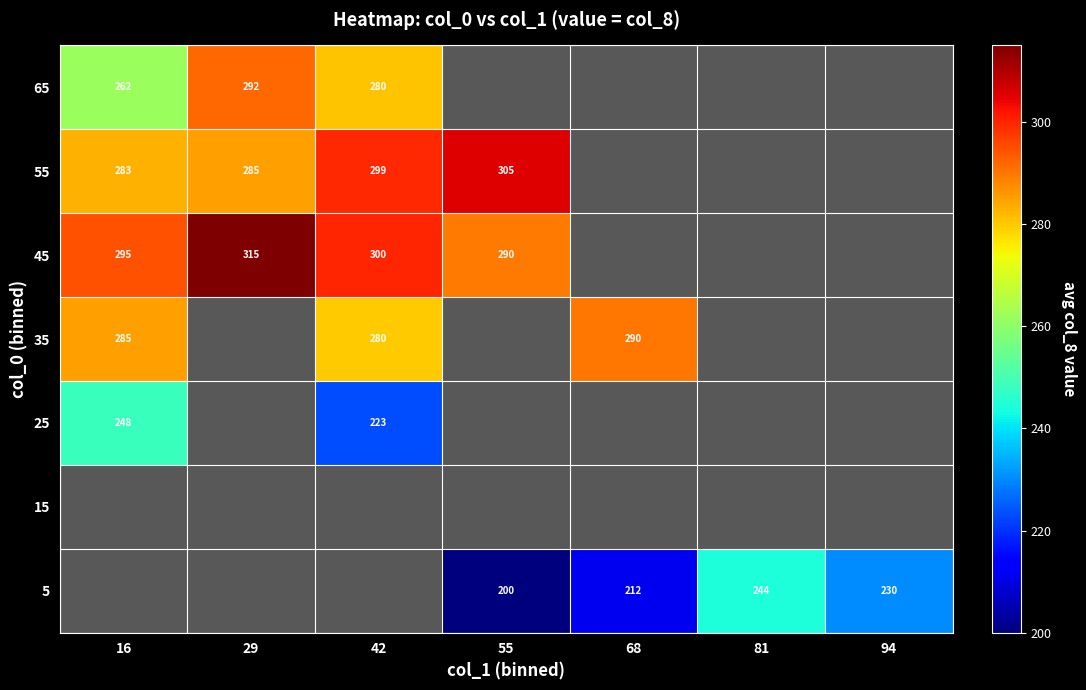

The 55 series shows 197 at 29. True or false?

False